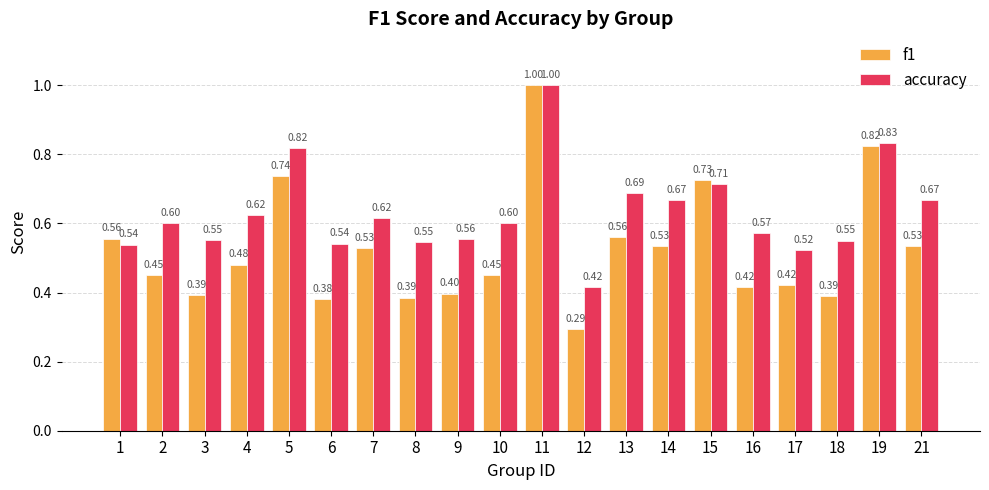

What is the sum of the accuracy values at 17 and 21?

1.2